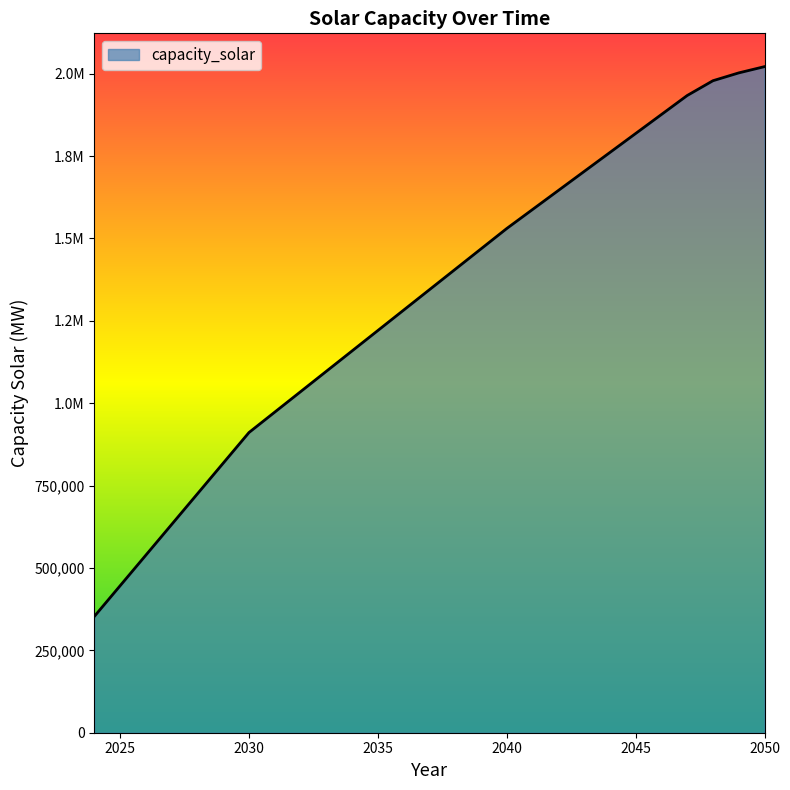

Is this an area chart (filled region under the line)?

Yes